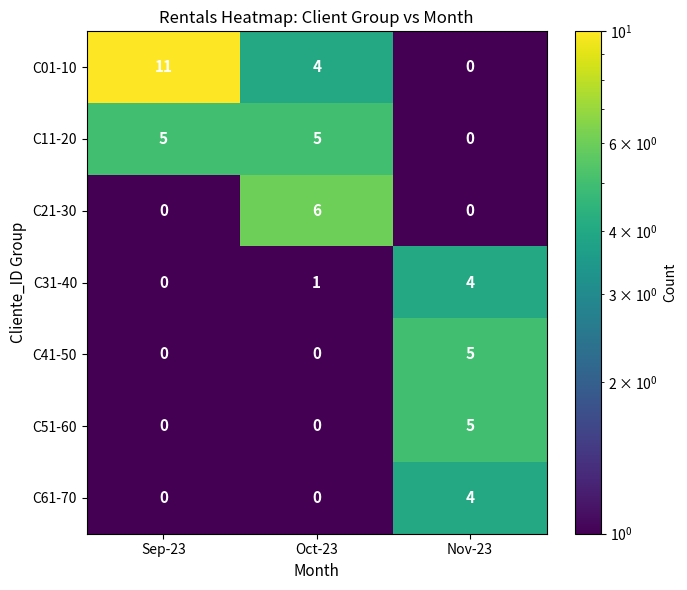

Which category has the highest value across all series?

Sep-23